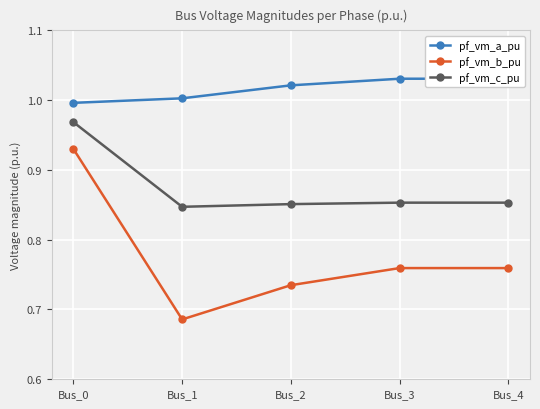

Which has a higher value, Bus_1 or Bus_4?

Bus_4